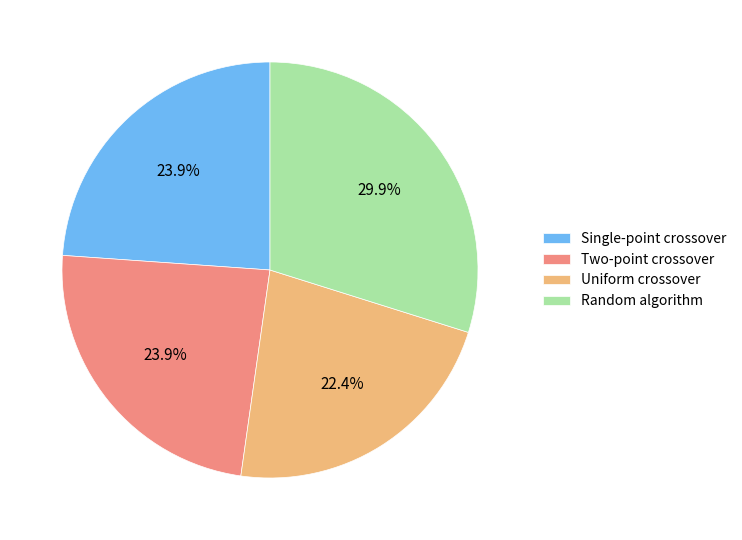

What percentage do Two-point crossover and Uniform crossover together represent?

46.3%